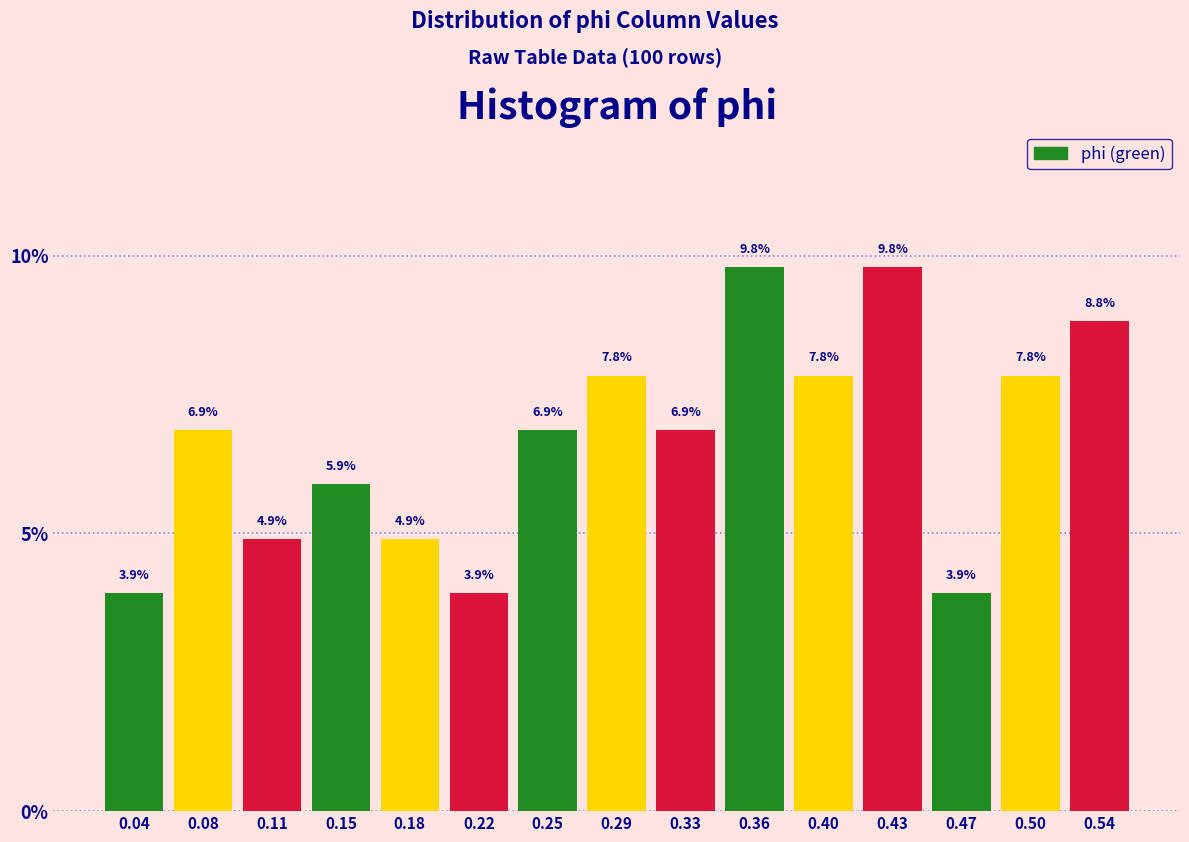

How tall is the bar that spans 0.520 to 0.555 on the x-axis? The bar edges are not printed on the chart, so give them approximately, as read against the axis.

8.8